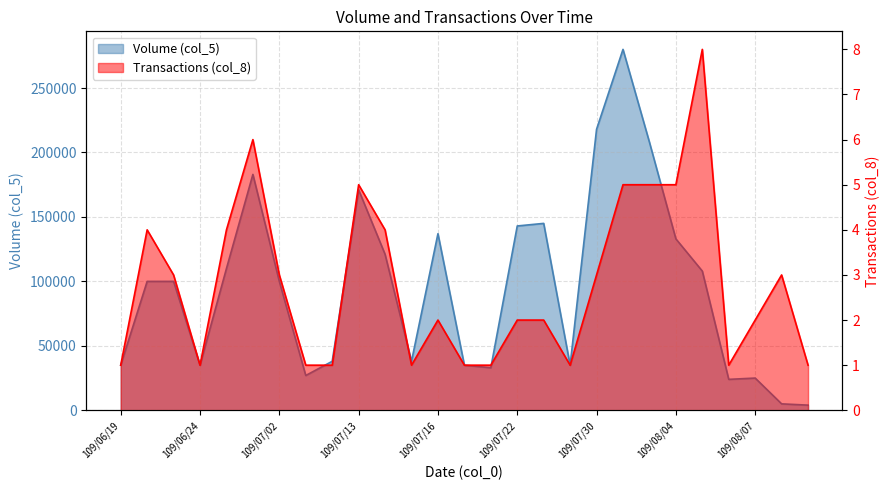

True or false: Volume (col_5) and Transactions (col_8) intersect in this chart.

False